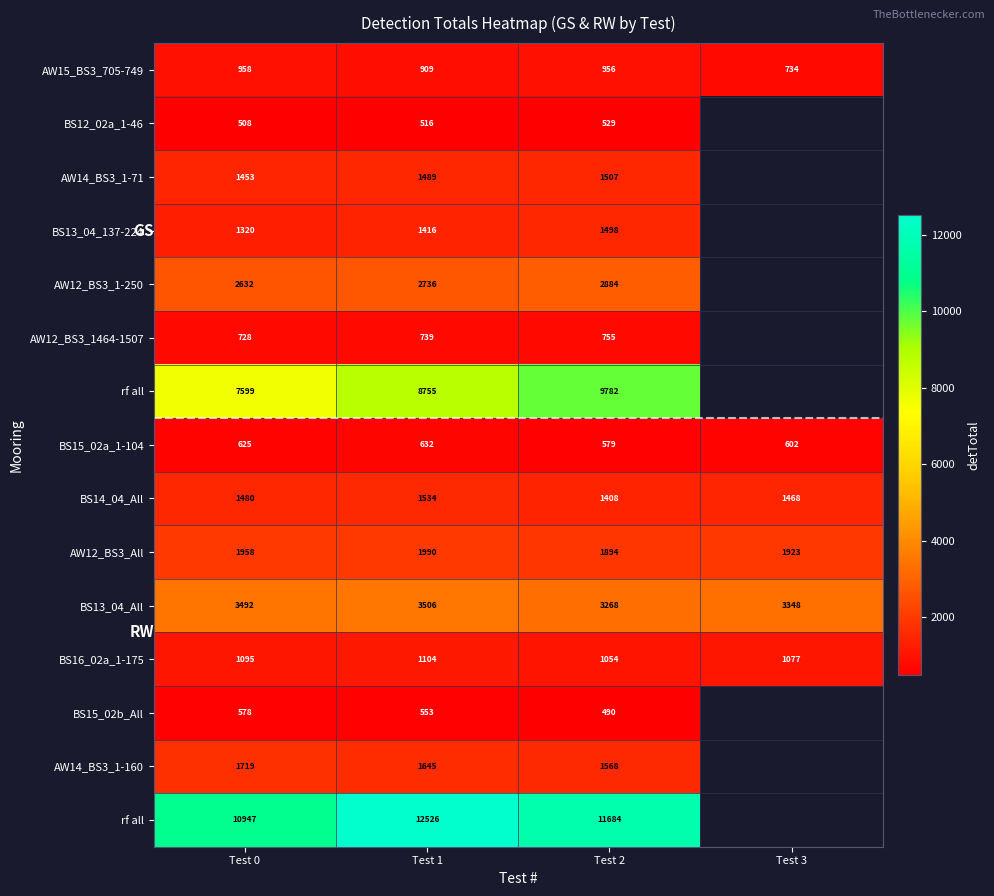

What is the total value across all series at Test 0?

37092.0